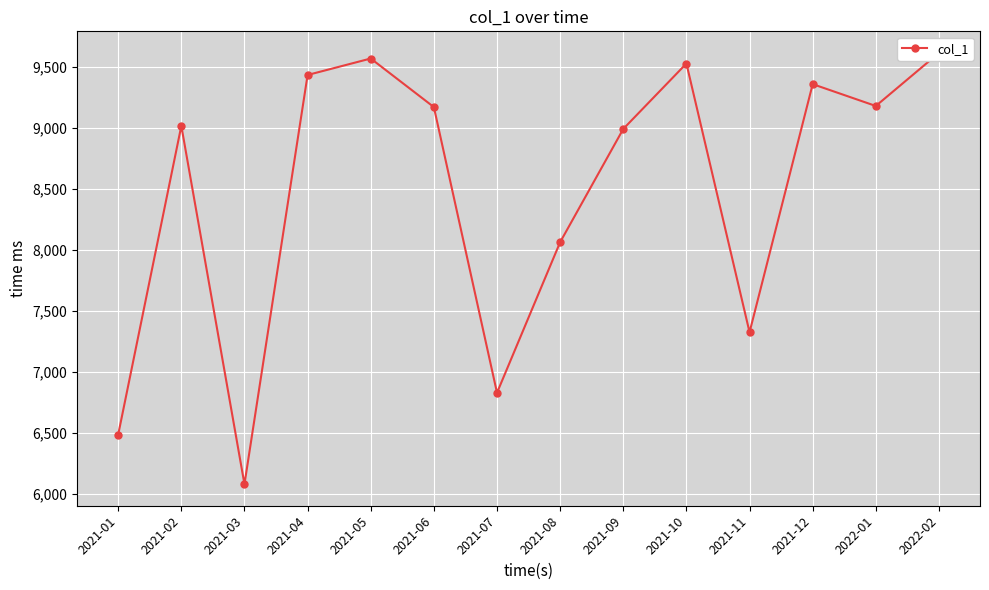

List the labels in order of value, smallest first.

2021-03, 2021-01, 2021-07, 2021-11, 2021-08, 2021-09, 2021-02, 2021-06, 2022-01, 2021-12, 2021-04, 2021-10, 2021-05, 2022-02